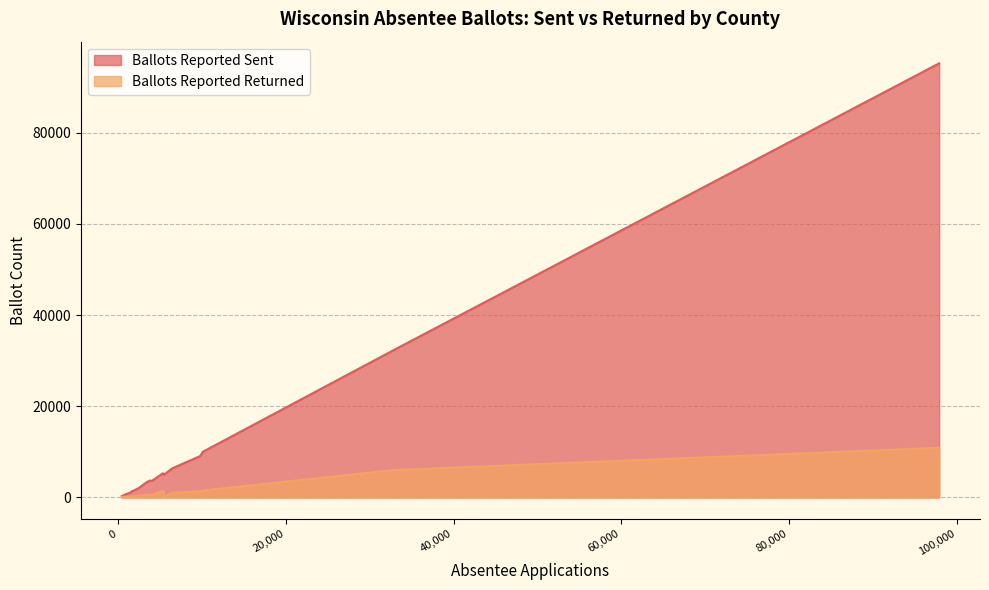

Count the number of data series in this chart.

2